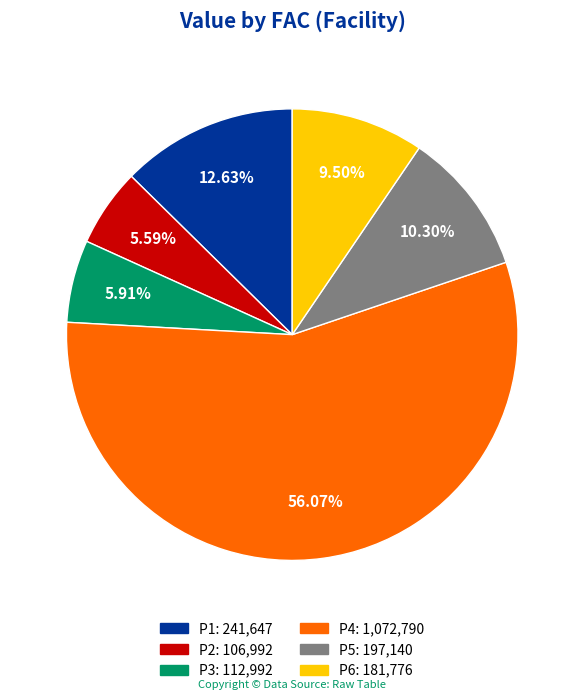

Is there a majority slice in this chart?

Yes